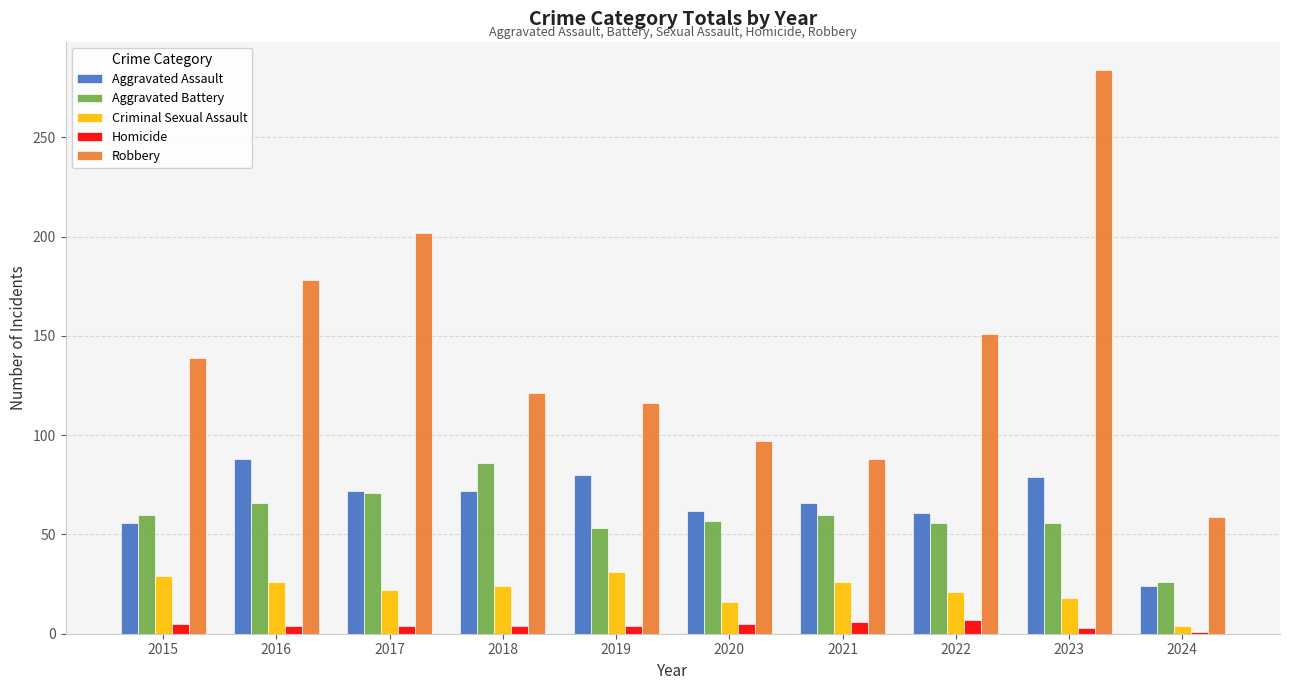

What are all the series names shown in the legend?

Aggravated Assault, Aggravated Battery, Criminal Sexual Assault, Homicide, Robbery